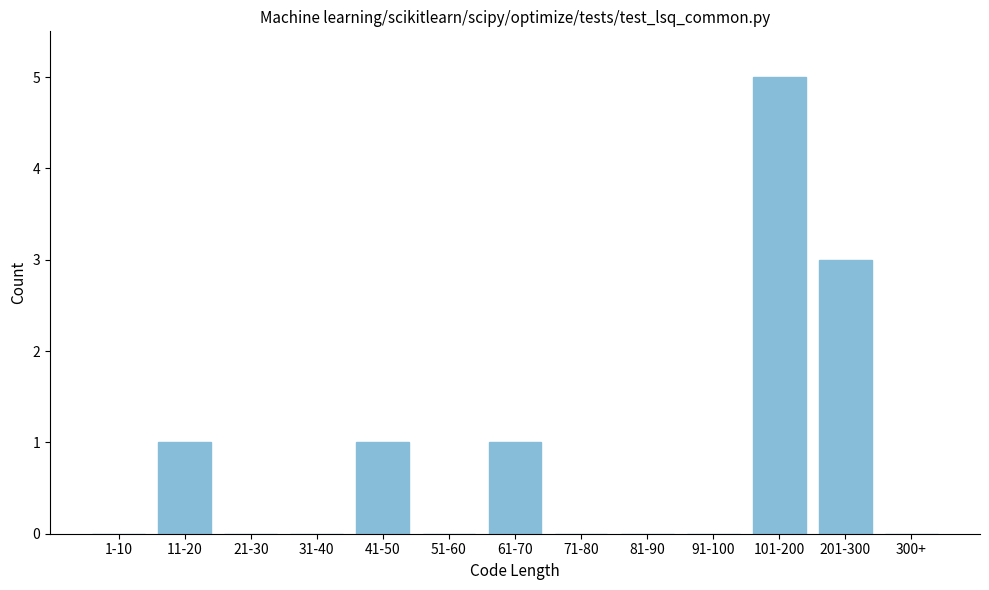

Reading left to right, transcribe all the data shown in this chart.

1-10=0	11-20=1	21-30=0	31-40=0	41-50=1	51-60=0	61-70=1	71-80=0	81-90=0	91-100=0	101-200=5	201-300=3	300+=0